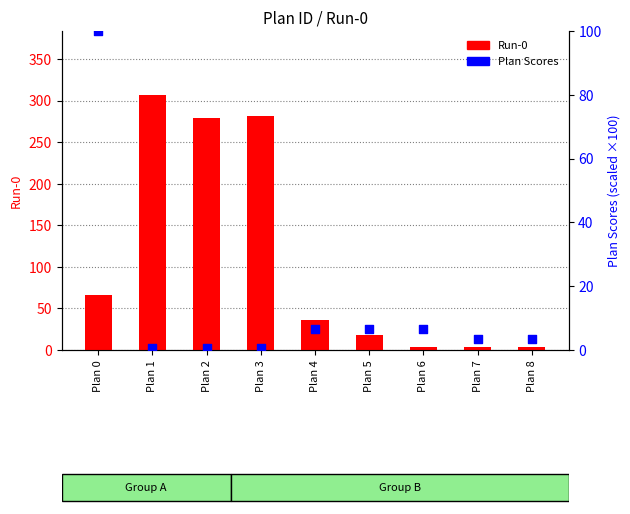

Which series contains the highest Y value?

Run-0